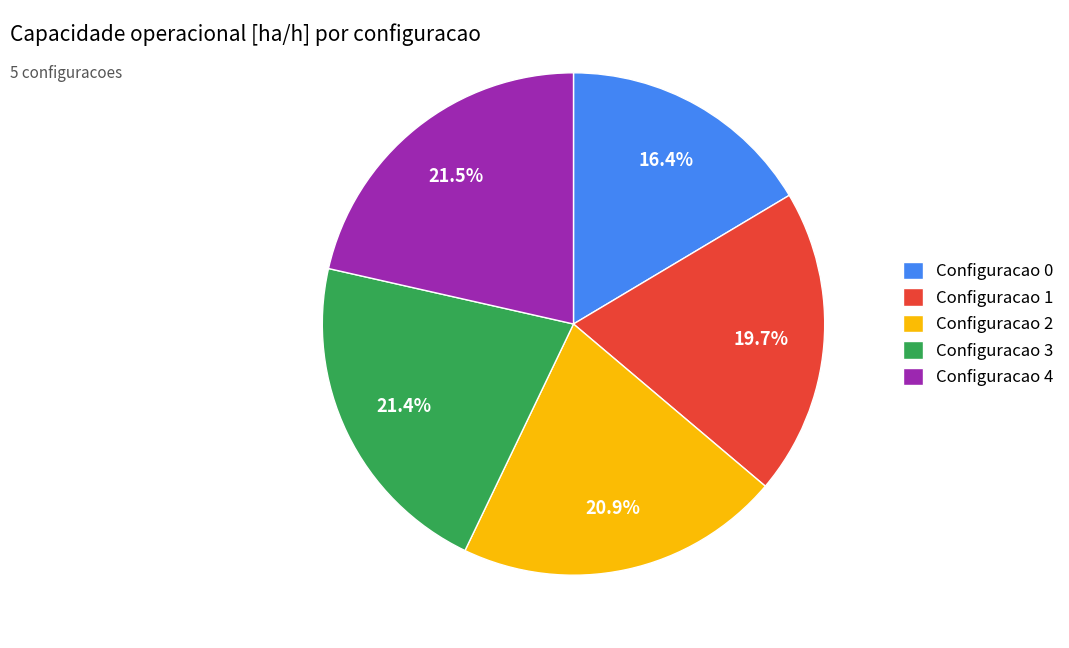

Does any single category account for the majority?

No